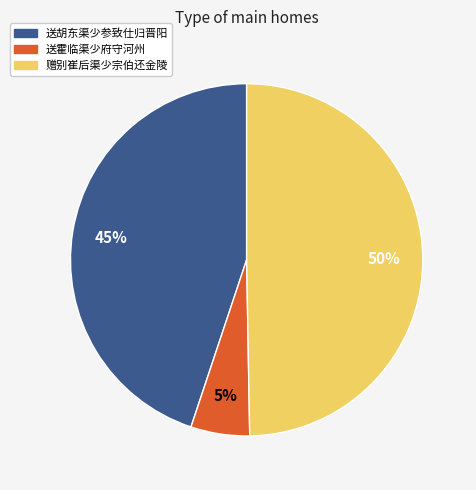

How many segments does this pie chart have?

3